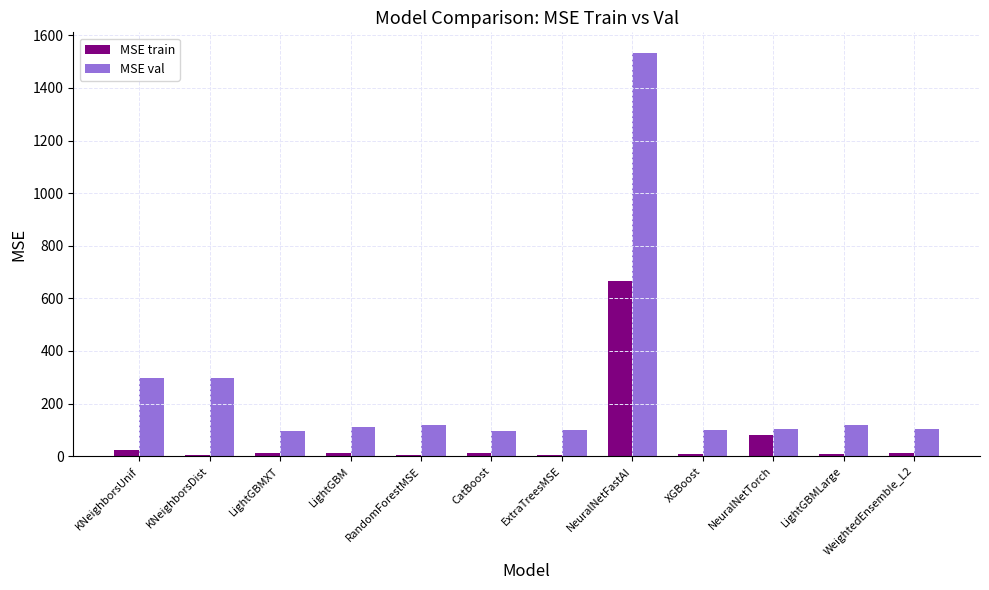

The value of MSE val at CatBoost is 153.4. True or false?

False